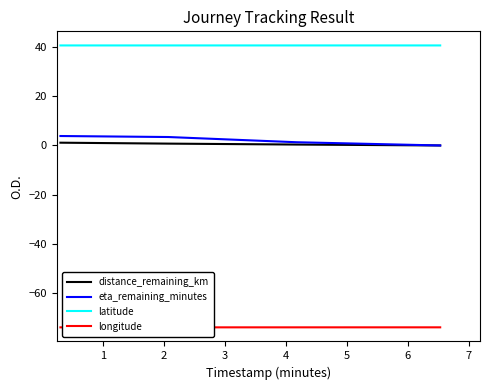

Does the chart have visible grid lines?

No